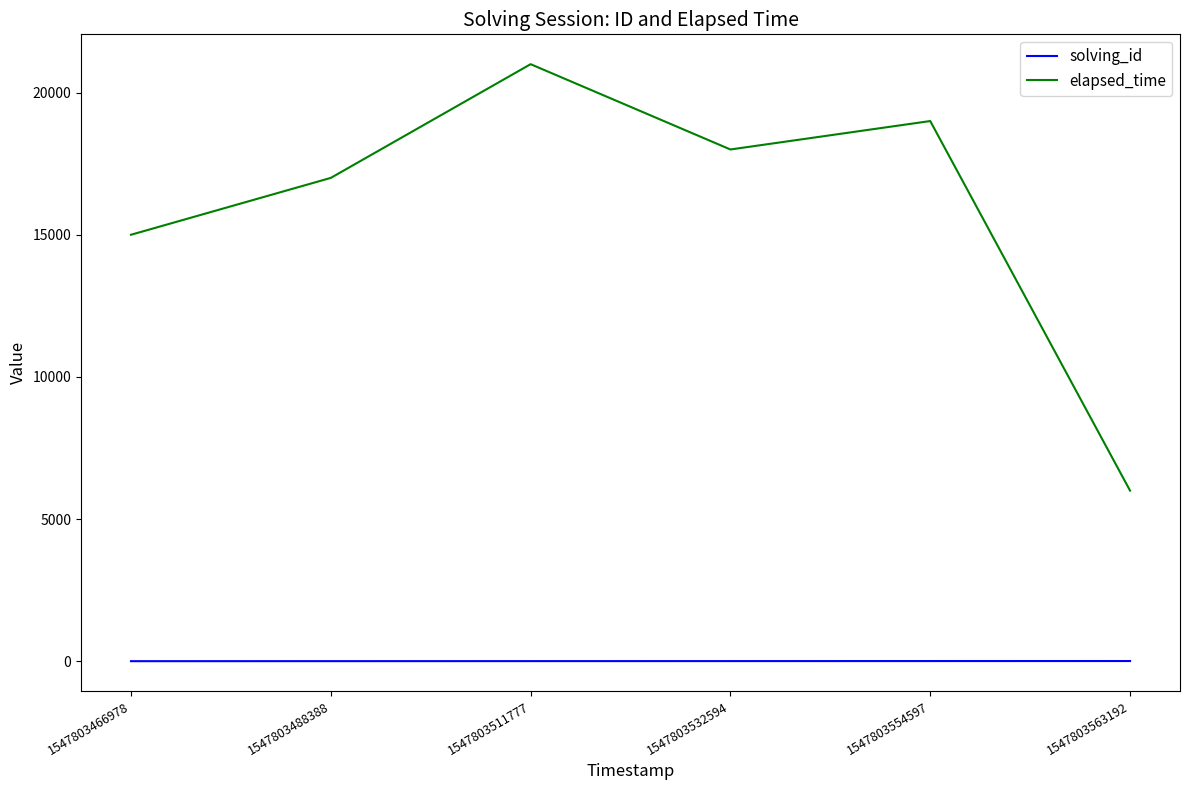

Count the number of categories in the chart.

6